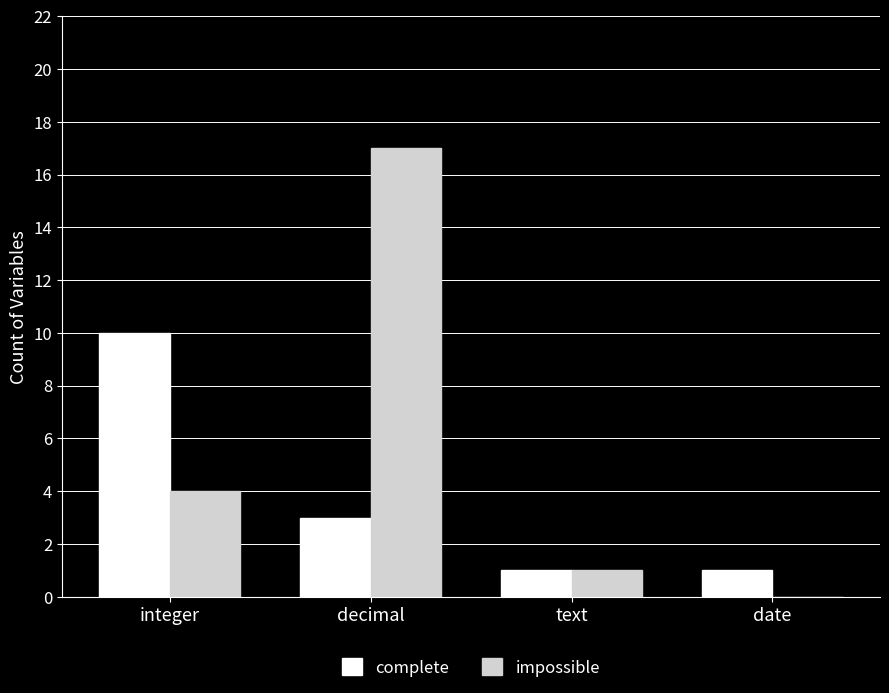

What is the spread (max minus min) of values at date?

1